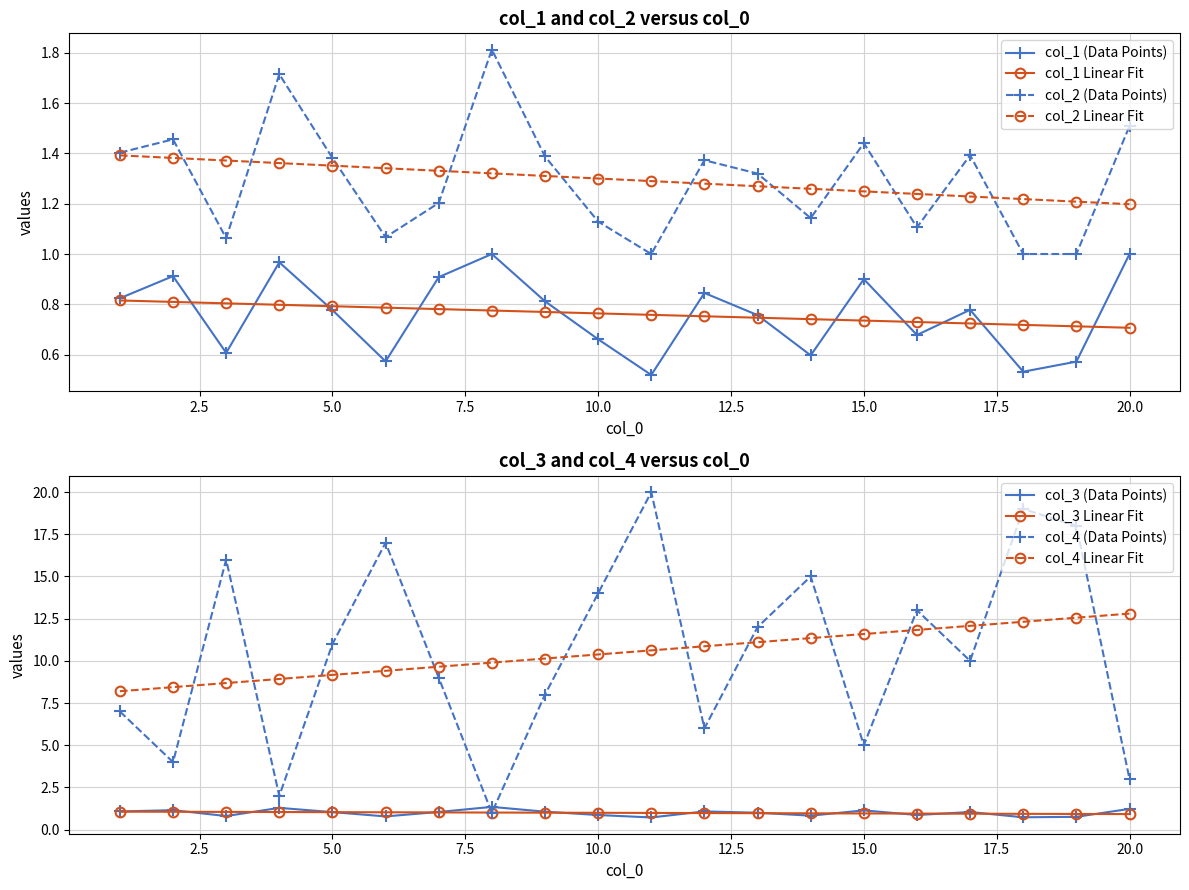

True or false: col_2 (Data Points) has more than 1 interior local peaks.

True